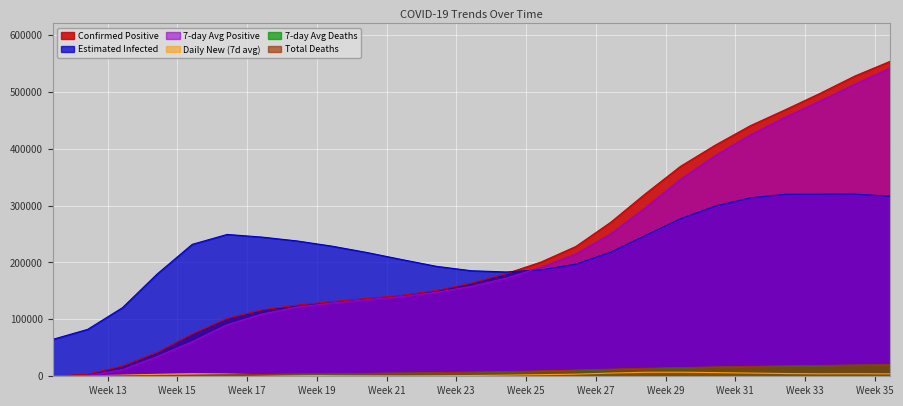

True or false: positive7 and dif_pos7 intersect in this chart.

False